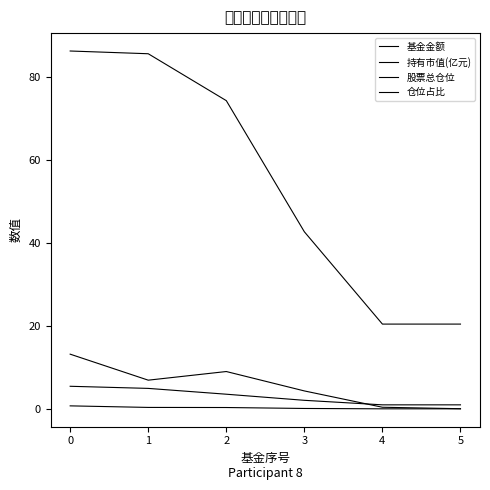

Which series ends up on top after the final intersection of 仓位占比 and 基金金额?

仓位占比